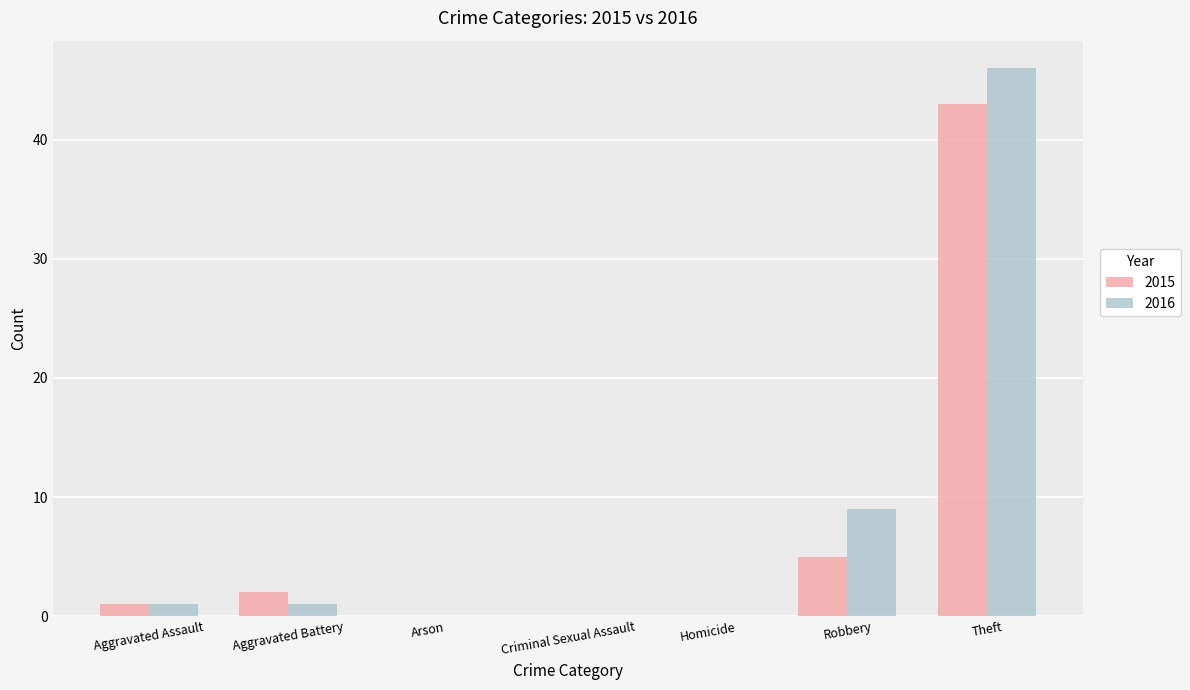

Reading left to right, what are all the values shown in this chart?

2015: Aggravated Assault=1	Aggravated Battery=2	Arson=0	Criminal Sexual Assault=0	Homicide=0	Robbery=5	Theft=43
2016: Aggravated Assault=1	Aggravated Battery=1	Arson=0	Criminal Sexual Assault=0	Homicide=0	Robbery=9	Theft=46